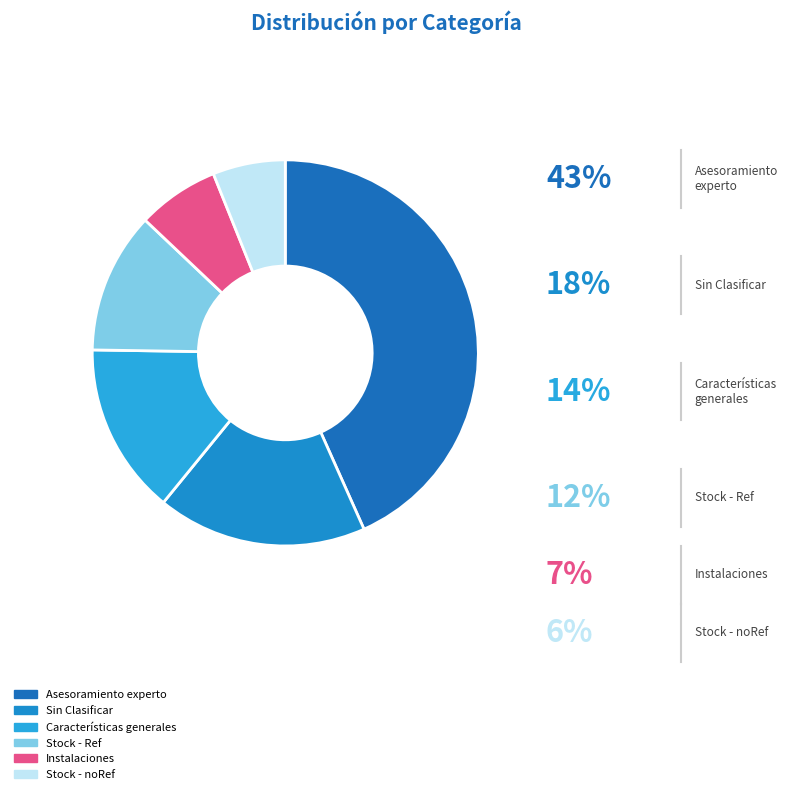

Is the sum of Asesoramiento experto and Características generales greater than half?

Yes